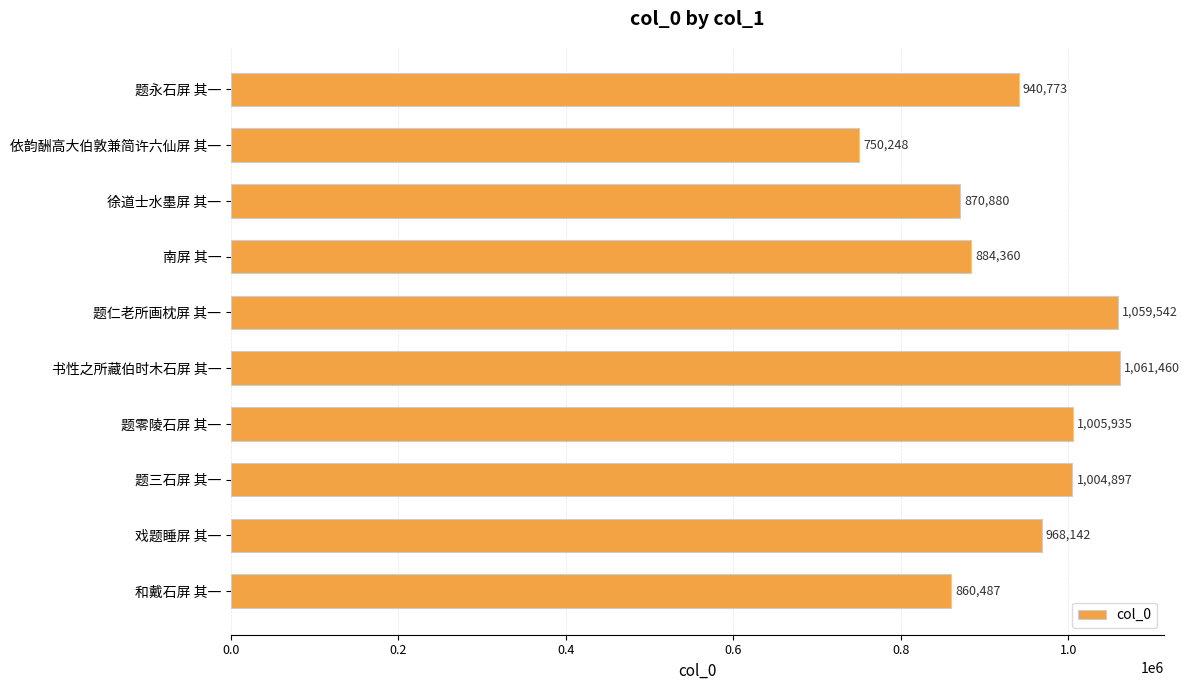

Which category has the lowest value across all series?

依韵酬高大伯敦兼简许六仙屏 其一